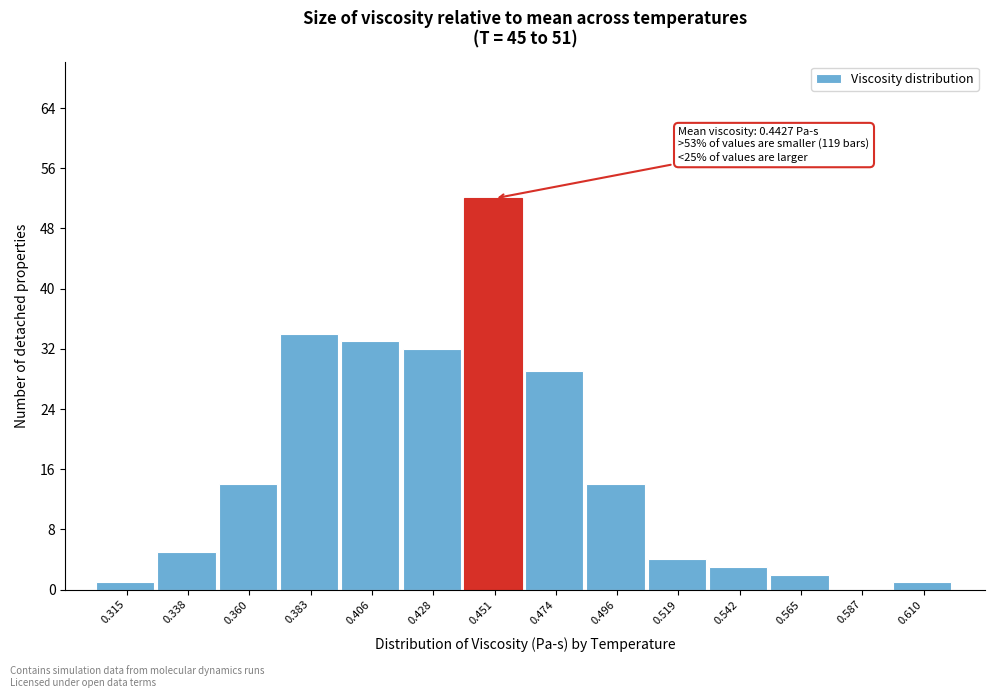

Reading left to right, transcribe all the data shown in this chart.

0.315=1	0.338=5	0.360=14	0.383=34	0.406=33	0.428=32	0.451=52	0.474=29	0.496=14	0.519=4	0.542=3	0.565=2	0.587=0	0.610=1